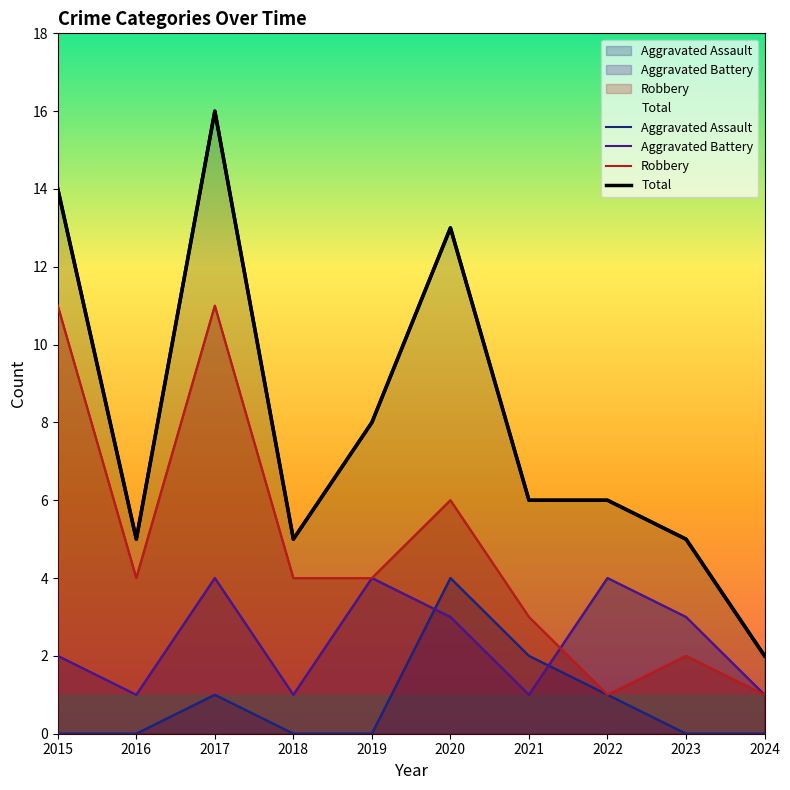

Does the chart have visible grid lines?

No